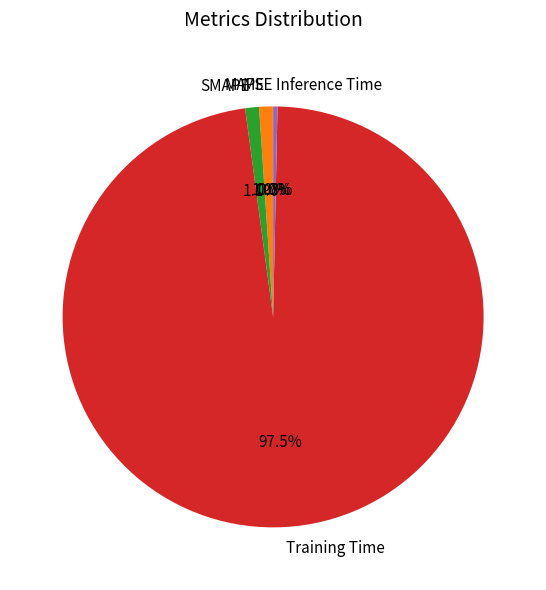

Which category has the biggest portion of the pie?

Training Time